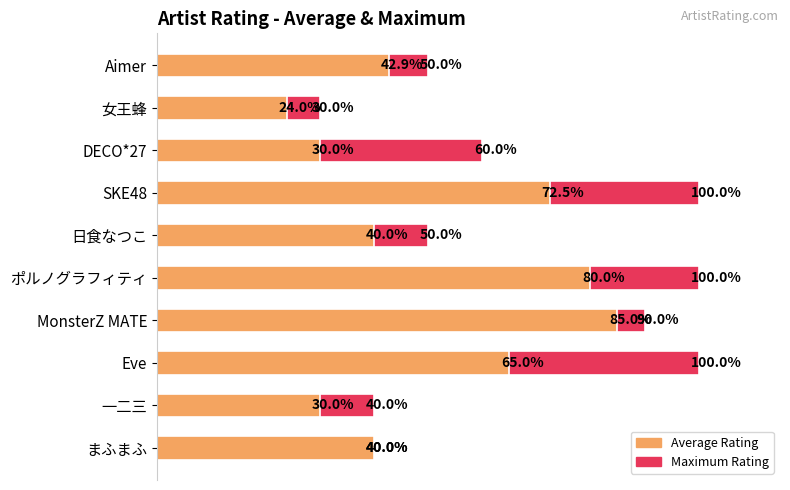

How many data points does each series have?

10